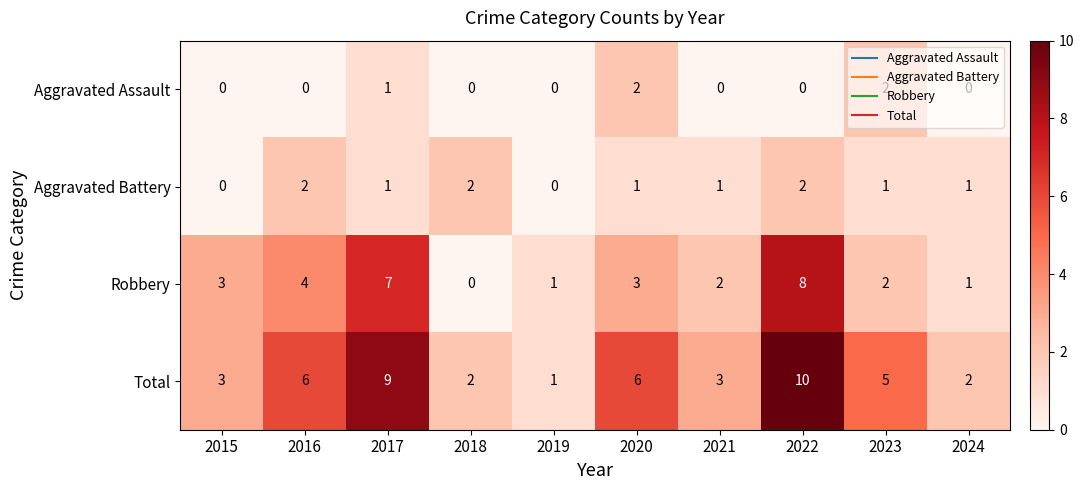

Rank the series at 2016 from highest to lowest value.

Total, Robbery, Aggravated Battery, Aggravated Assault